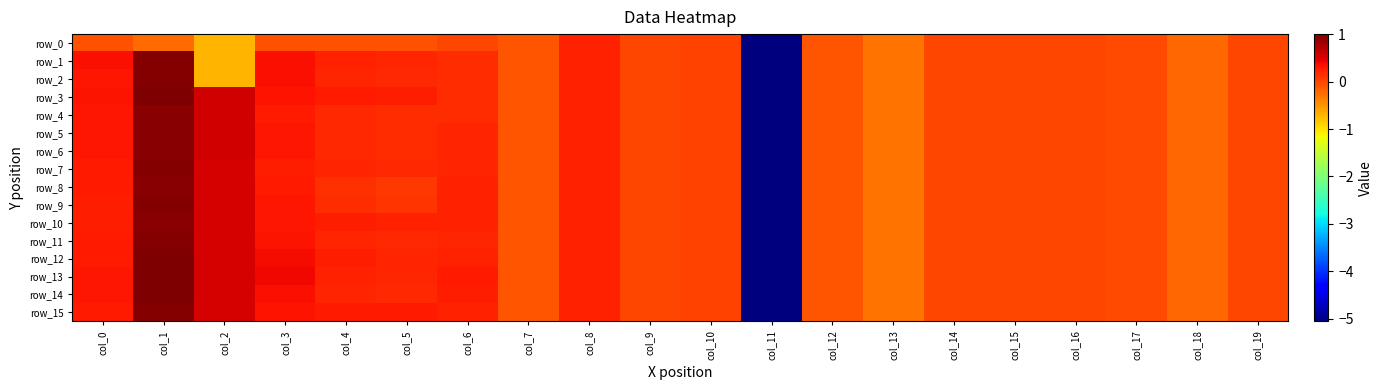

Reading left to right, transcribe all the data shown in this chart.

row_0: -0.1	-0.2	-0.7	-0.1	-0.1	-0.1	-0.0	-0.1	0.2	0.0	0.0	-5.1	-0.1	-0.3	-0.0	-0.0	-0.0	-0.0	-0.2	-0.0
row_1: 0.4	1.0	-0.7	0.3	0.2	0.2	0.2	-0.1	0.2	0.0	0.0	-5.1	-0.1	-0.3	-0.0	-0.0	-0.0	-0.0	-0.2	-0.0
row_2: 0.3	1.0	-0.7	0.3	0.2	0.2	0.2	-0.1	0.2	0.0	0.0	-5.1	-0.1	-0.3	-0.0	-0.0	-0.0	-0.0	-0.2	-0.0
row_3: 0.3	1.0	0.6	0.3	0.3	0.3	0.2	-0.1	0.2	0.0	0.0	-5.1	-0.1	-0.3	-0.0	-0.0	-0.0	-0.0	-0.2	-0.0
row_4: 0.3	1.0	0.6	0.3	0.2	0.1	0.2	-0.1	0.2	0.0	0.0	-5.1	-0.1	-0.3	-0.0	-0.0	-0.0	-0.0	-0.2	-0.0
row_5: 0.3	1.0	0.6	0.3	0.2	0.2	0.2	-0.1	0.2	0.0	0.0	-5.1	-0.1	-0.3	-0.0	-0.0	-0.0	-0.0	-0.2	-0.0
row_6: 0.3	0.9	0.6	0.3	0.2	0.1	0.2	-0.1	0.2	0.0	0.0	-5.1	-0.1	-0.3	-0.0	-0.0	-0.0	-0.0	-0.2	-0.0
row_7: 0.3	1.0	0.5	0.3	0.2	0.2	0.2	-0.1	0.2	0.0	0.0	-5.1	-0.1	-0.3	-0.0	-0.0	-0.0	-0.0	-0.2	-0.0
row_8: 0.3	0.9	0.5	0.3	0.1	0.1	0.2	-0.1	0.2	0.0	0.0	-5.1	-0.1	-0.3	-0.0	-0.0	-0.0	-0.0	-0.2	-0.0
row_9: 0.3	1.0	0.5	0.3	0.2	0.1	0.2	-0.1	0.2	0.0	0.0	-5.1	-0.1	-0.3	-0.0	-0.0	-0.0	-0.0	-0.2	-0.0
row_10: 0.3	0.9	0.5	0.3	0.2	0.2	0.2	-0.1	0.2	0.0	0.0	-5.1	-0.1	-0.3	-0.0	-0.0	-0.0	-0.0	-0.2	-0.0
row_11: 0.3	1.0	0.5	0.3	0.2	0.2	0.2	-0.1	0.2	0.0	0.0	-5.1	-0.1	-0.3	-0.0	-0.0	-0.0	-0.0	-0.2	-0.0
row_12: 0.3	1.0	0.5	0.4	0.2	0.2	0.2	-0.1	0.2	0.0	0.0	-5.1	-0.1	-0.3	-0.0	-0.0	-0.0	-0.0	-0.2	-0.0
row_13: 0.3	1.0	0.5	0.4	0.2	0.2	0.3	-0.1	0.2	0.0	0.0	-5.1	-0.1	-0.3	-0.0	-0.0	-0.0	-0.0	-0.2	-0.0
row_14: 0.3	1.0	0.5	0.3	0.2	0.2	0.3	-0.1	0.2	0.0	0.0	-5.1	-0.1	-0.3	-0.0	-0.0	-0.0	-0.0	-0.2	-0.0
row_15: 0.3	1.0	0.5	0.3	0.3	0.3	0.2	-0.1	0.2	0.0	0.0	-5.1	-0.1	-0.3	-0.0	-0.0	-0.0	-0.0	-0.2	-0.0